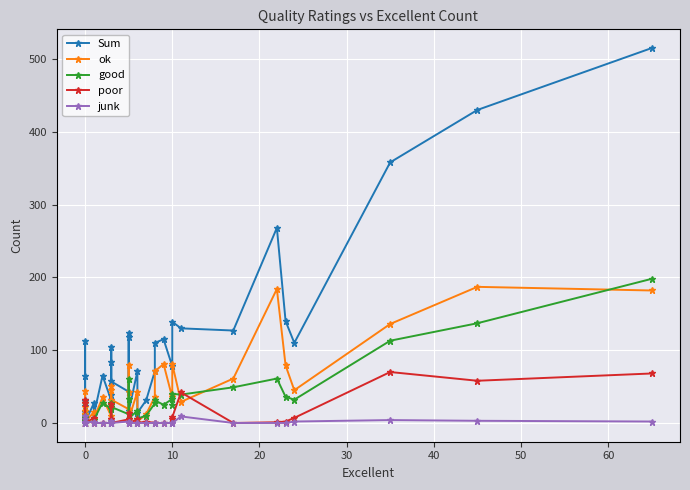

What are all the series names shown in the legend?

Sum, ok, good, poor, junk